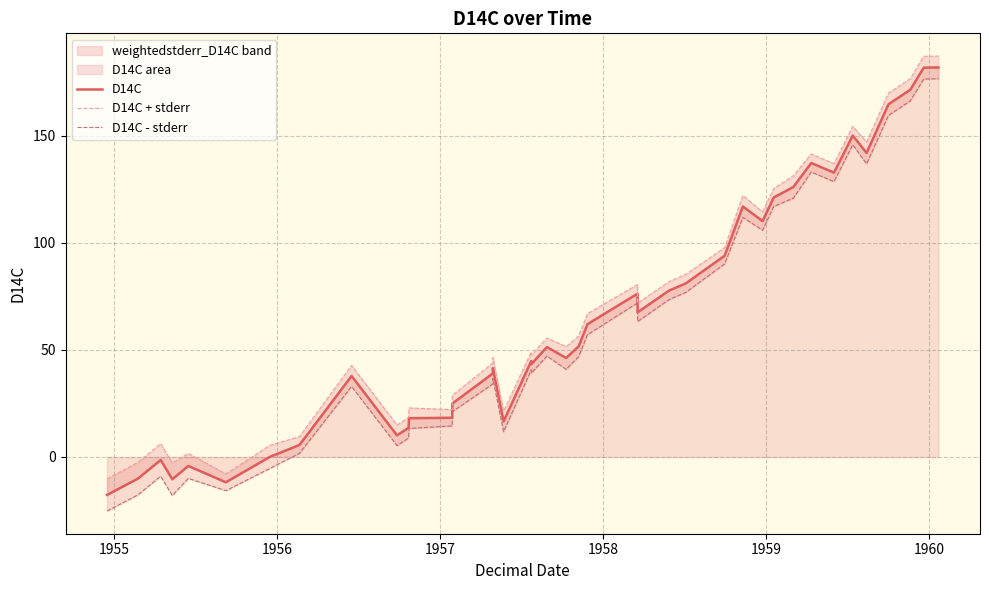

True or false: D14C - stderr and D14C + stderr cross at least once.

False